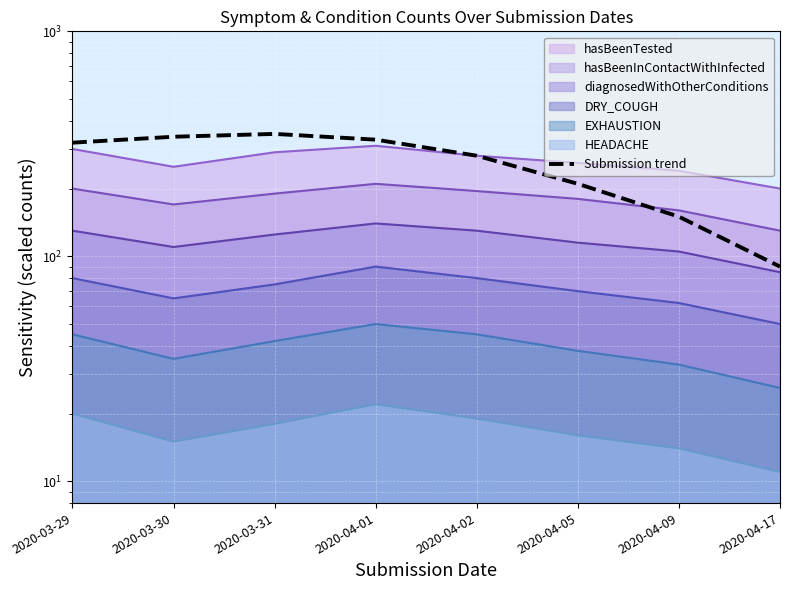

How many lines are shown in the chart?

1